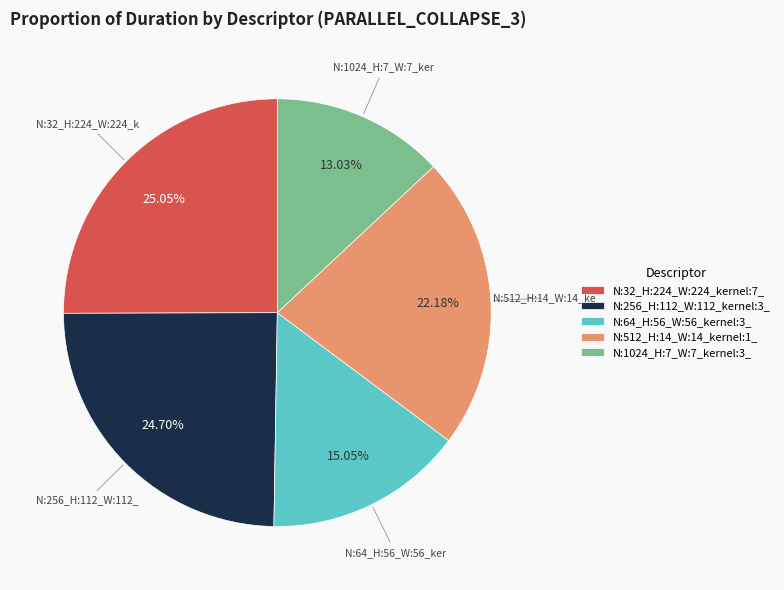

True or false: N:256_H:112_W:112_kernel:3_ accounts for 25% of the total.

True